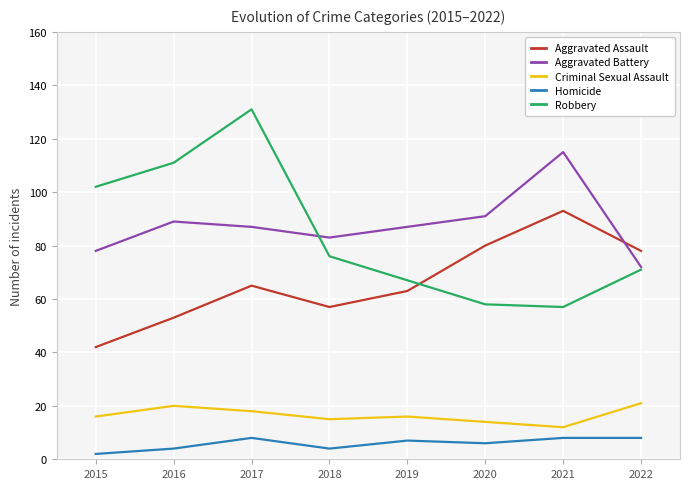

At how many categories does at least one series exceed 50?

8